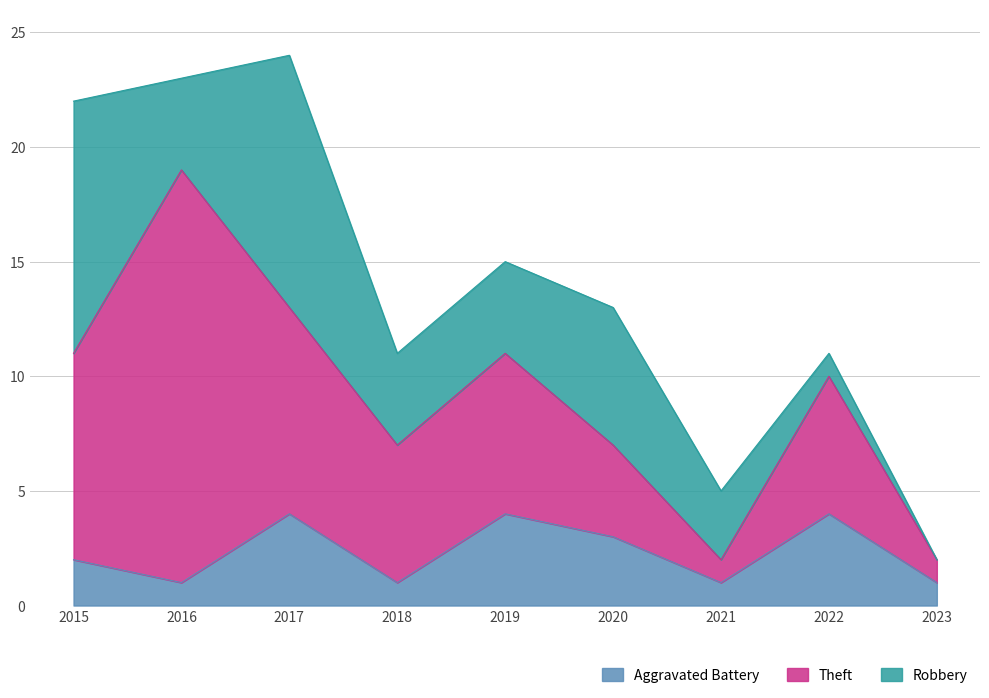

What are all the series names shown in the legend?

Aggravated Battery, Theft, Robbery